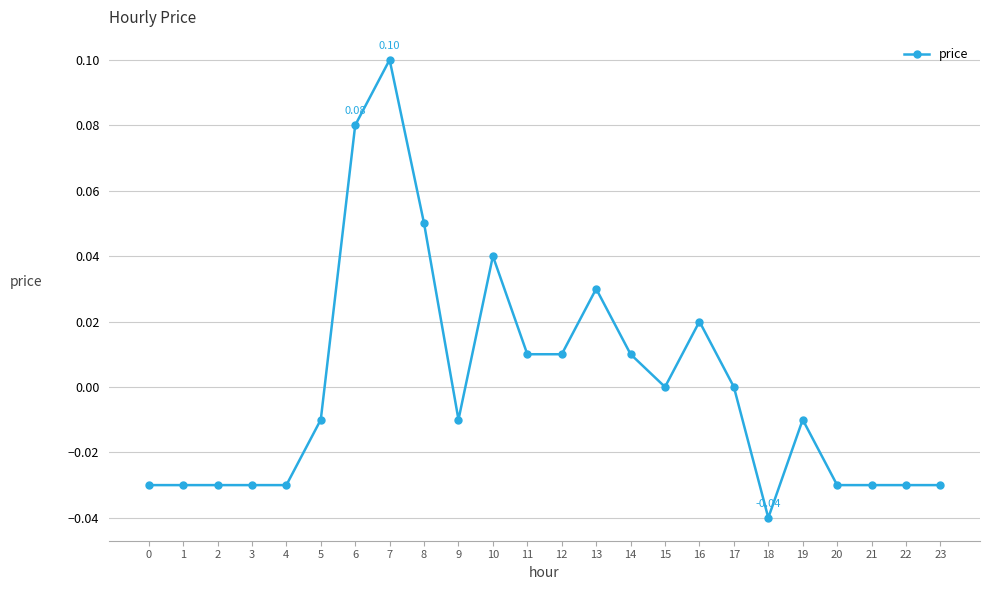

Does the chart have visible grid lines?

Yes